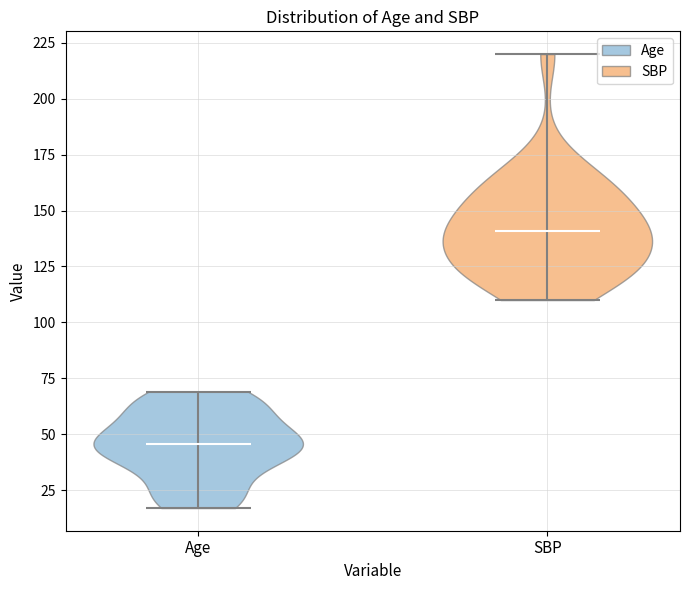

Reading left to right, read every violin against the y-axis: where its median line is, and the lowest and highest points it reaches. The values are not printed on the chart, so give them approximately, as read against the axis.

Age: median line 45, lowest point 15, highest point 70
SBP: median line 140, lowest point 110, highest point 220